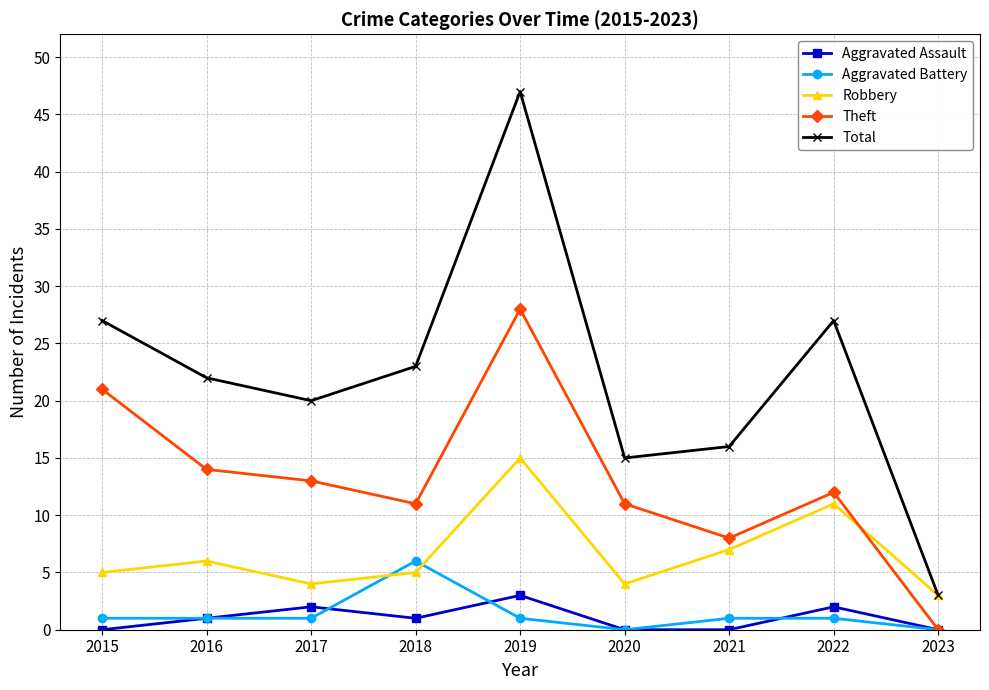

What is the maximum value shown in the chart?

47